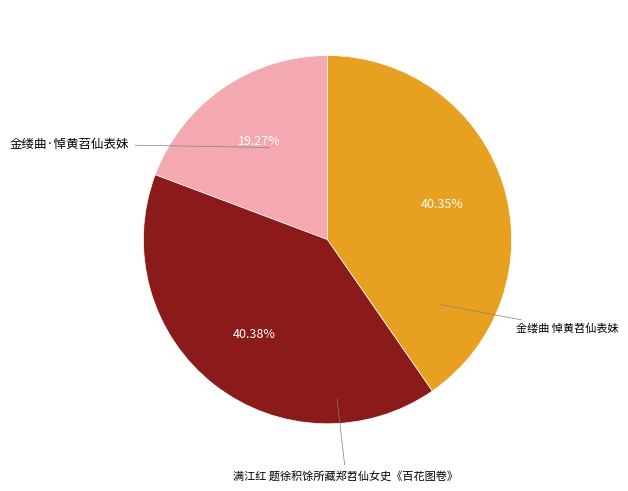

Is there a majority slice in this chart?

No